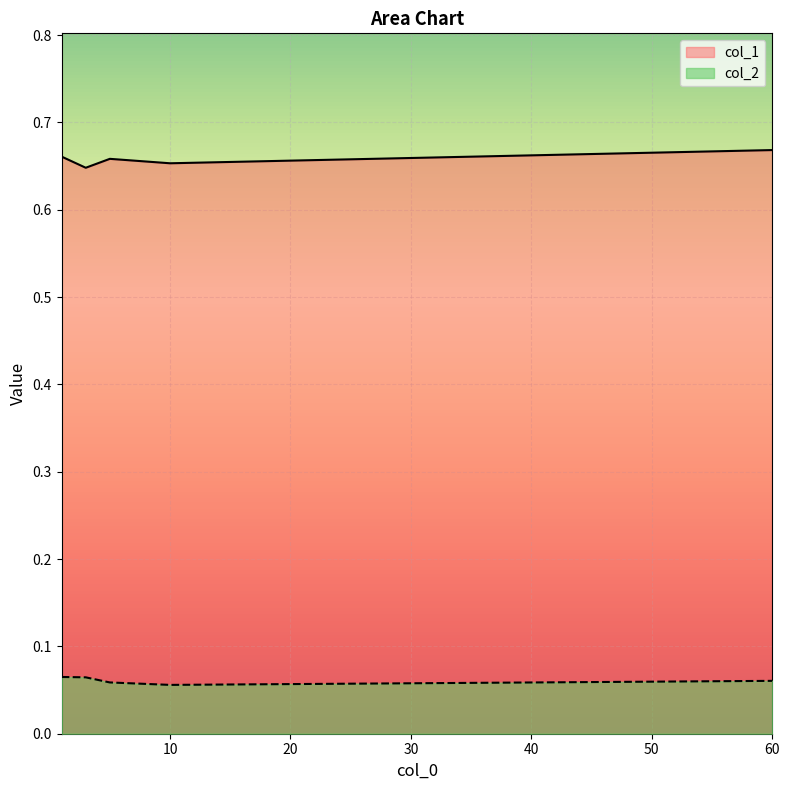

How many lines are shown in the chart?

2